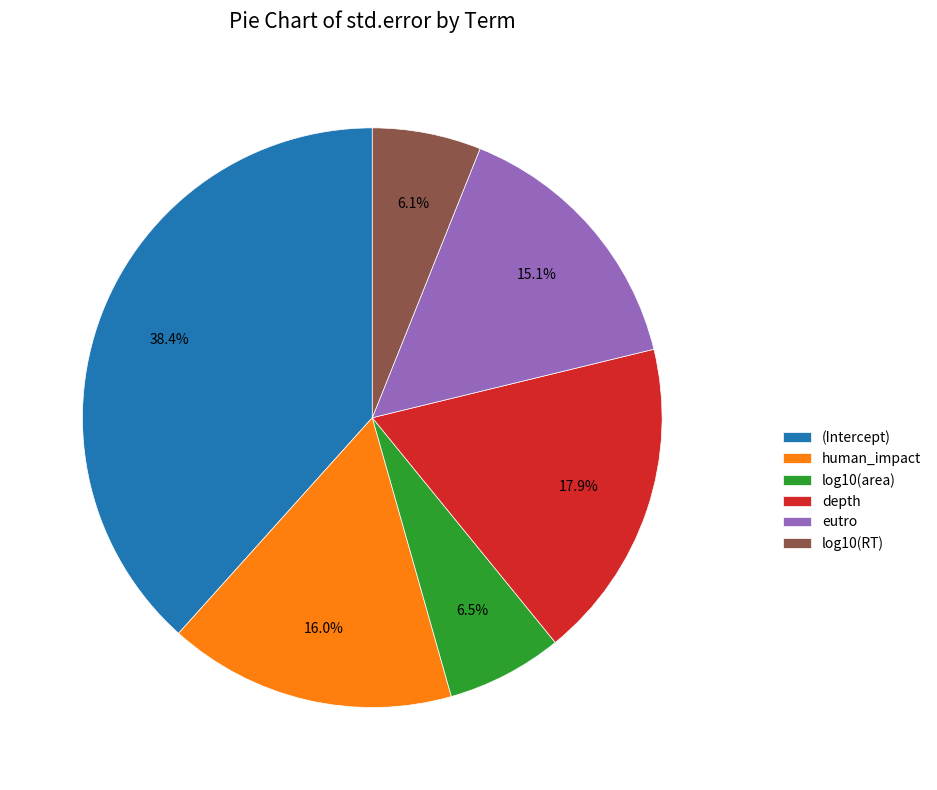

To the nearest percent, what portion does log10(RT) represent?

6%